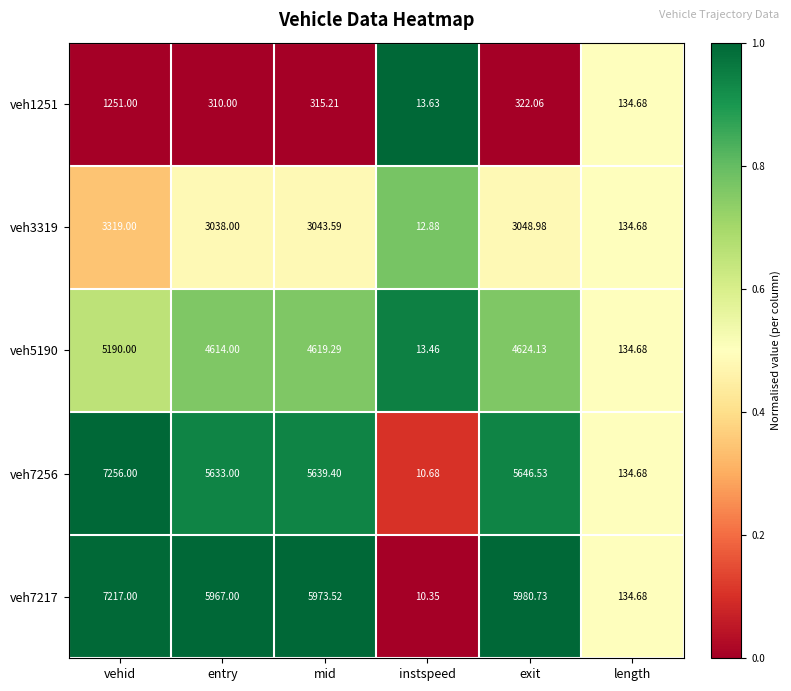

Where does the veh1251 series first go above 315?

vehid